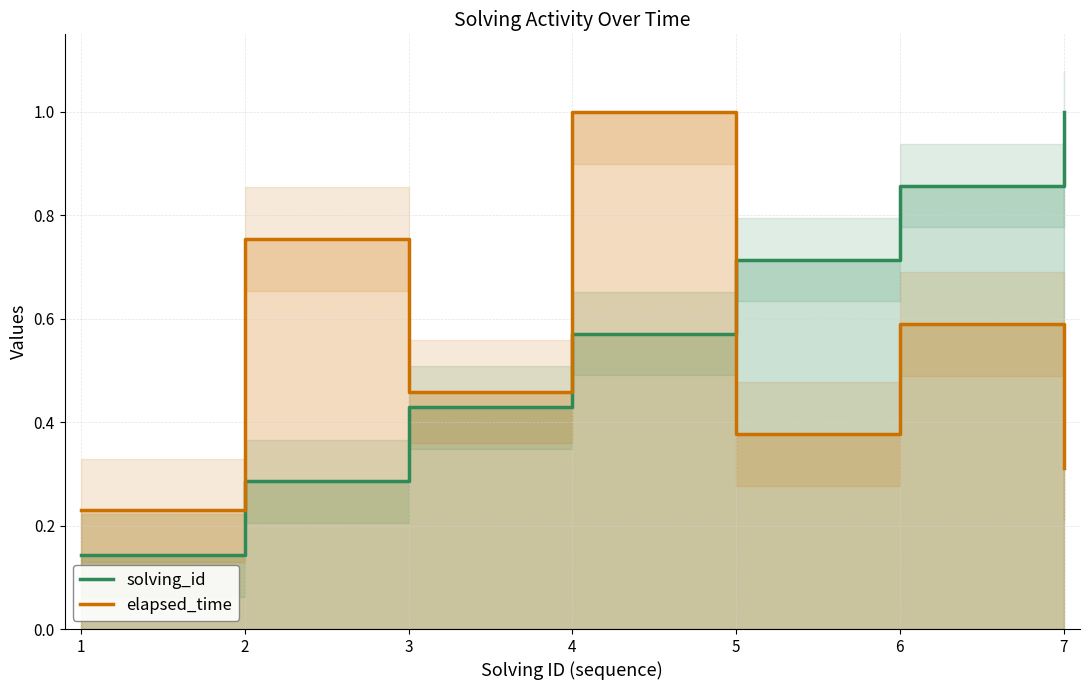

What are all the series names shown in the legend?

solving_id, elapsed_time